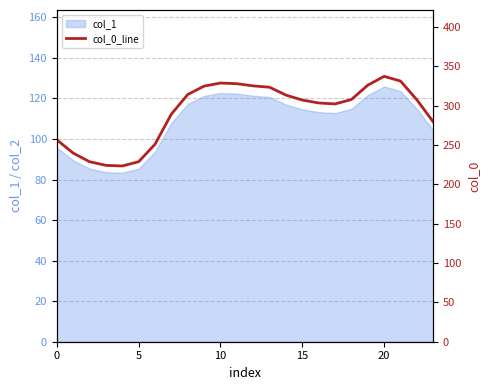

True or false: the data shows 94.6 at 11.

False